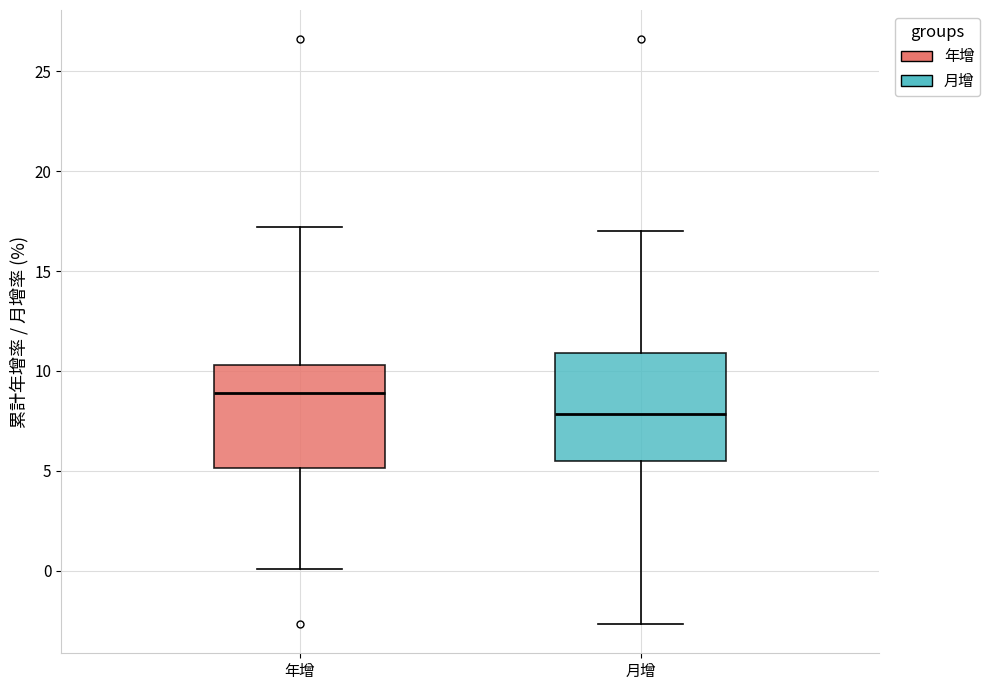

Which box has the lowest median line?

月增